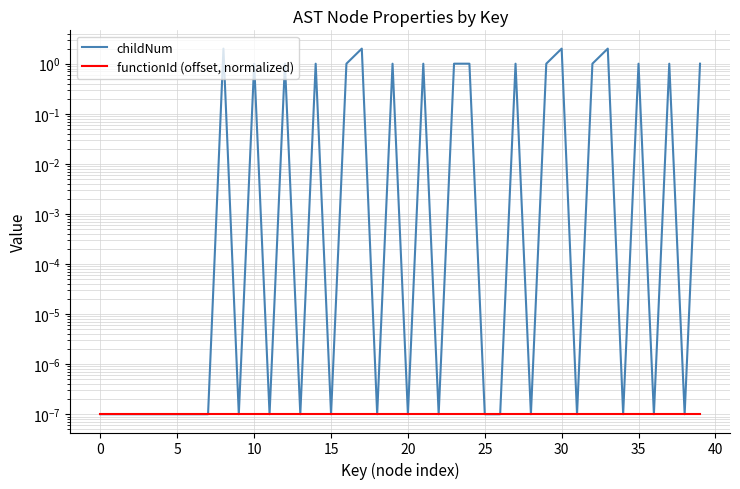

How many categories are shown in the chart?

40